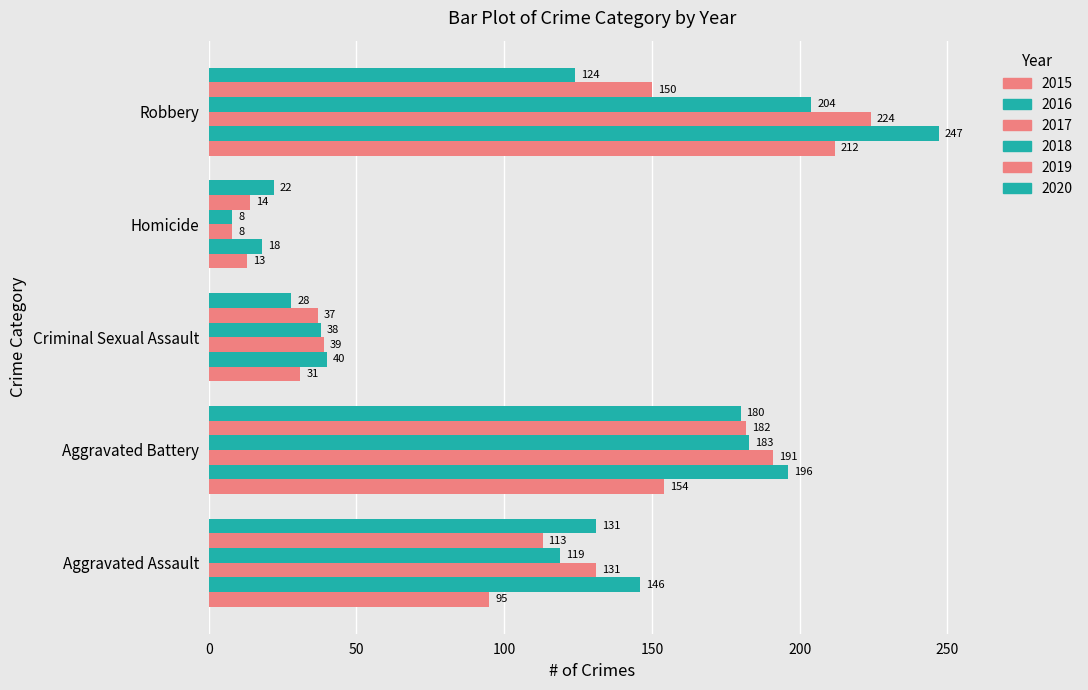

Reading left to right, what are all the values shown in this chart?

2015: Aggravated Assault=95	Aggravated Battery=154	Criminal Sexual Assault=31	Homicide=13	Robbery=212
2016: Aggravated Assault=146	Aggravated Battery=196	Criminal Sexual Assault=40	Homicide=18	Robbery=247
2017: Aggravated Assault=131	Aggravated Battery=191	Criminal Sexual Assault=39	Homicide=8	Robbery=224
2018: Aggravated Assault=119	Aggravated Battery=183	Criminal Sexual Assault=38	Homicide=8	Robbery=204
2019: Aggravated Assault=113	Aggravated Battery=182	Criminal Sexual Assault=37	Homicide=14	Robbery=150
2020: Aggravated Assault=131	Aggravated Battery=180	Criminal Sexual Assault=28	Homicide=22	Robbery=124